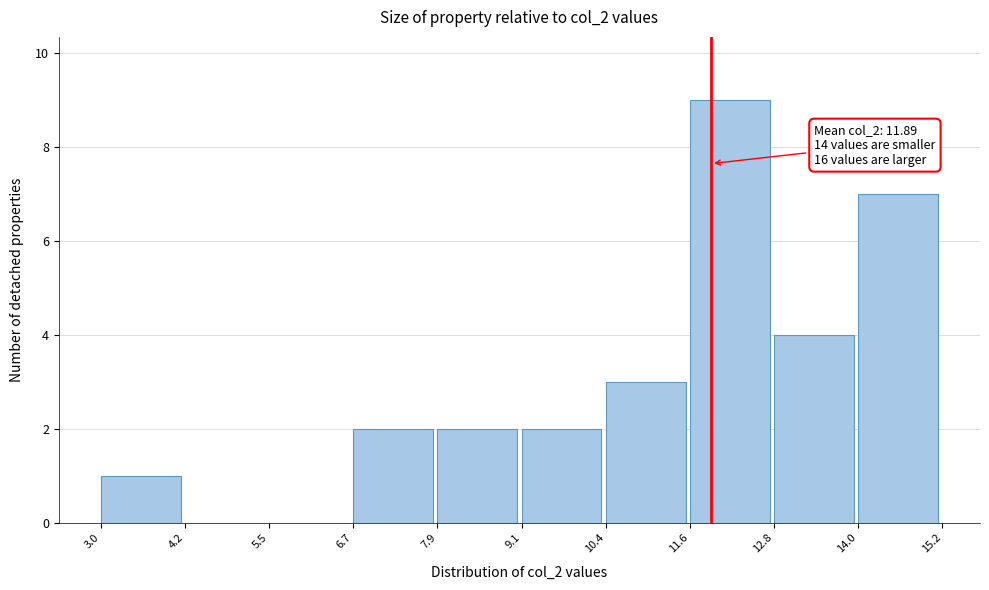

Over which range of the x-axis is the bar tallest?

11.6 to 12.8